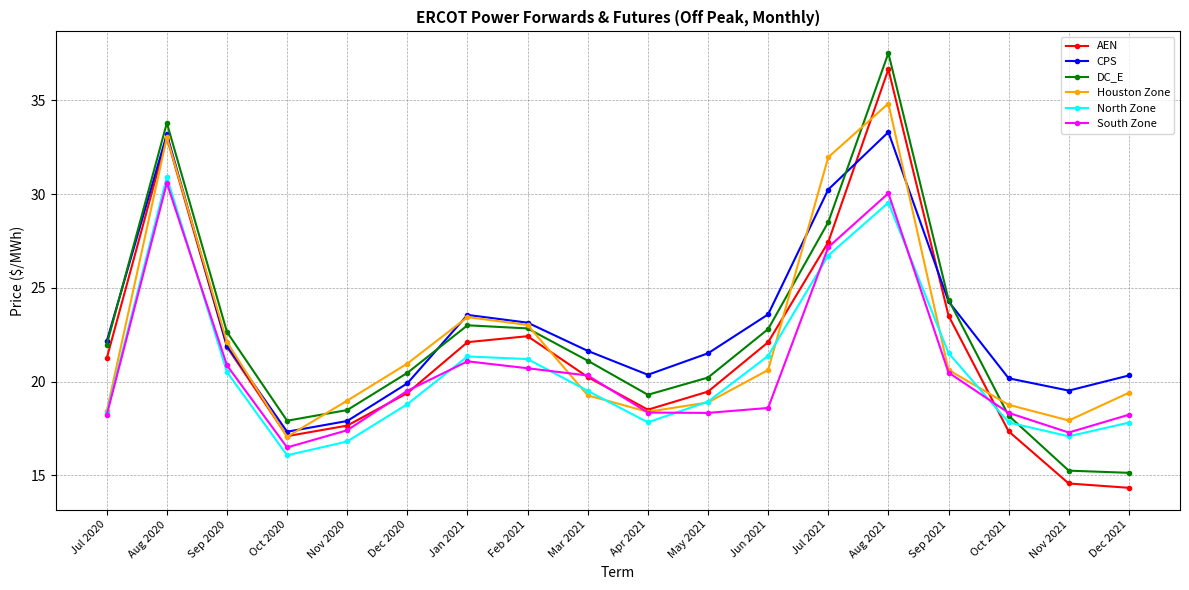

What is the difference between the second highest and second lowest values in the South Zone series?

12.8